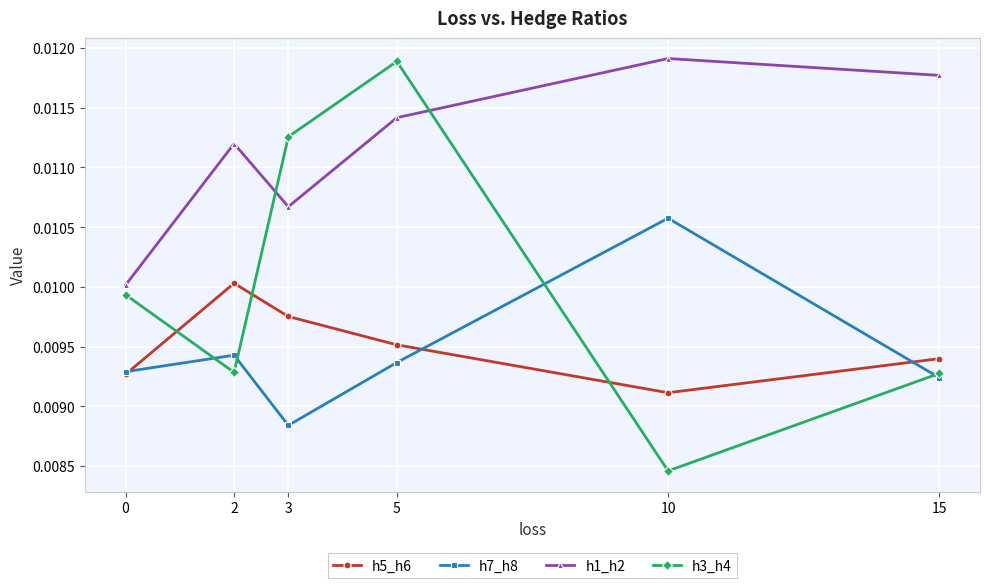

At which label is h5_h6 closest to 0?

10